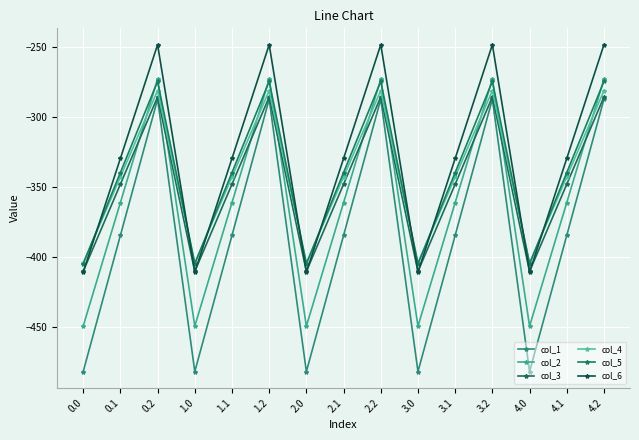

What is the total value across all series at 2.0?

-2561.9